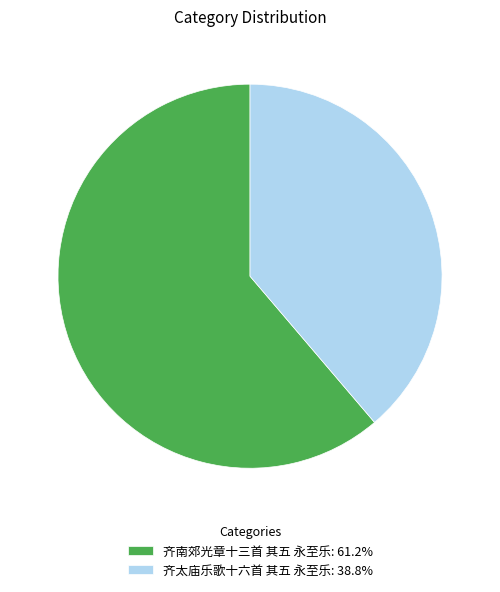

Count the number of slices in the pie.

2